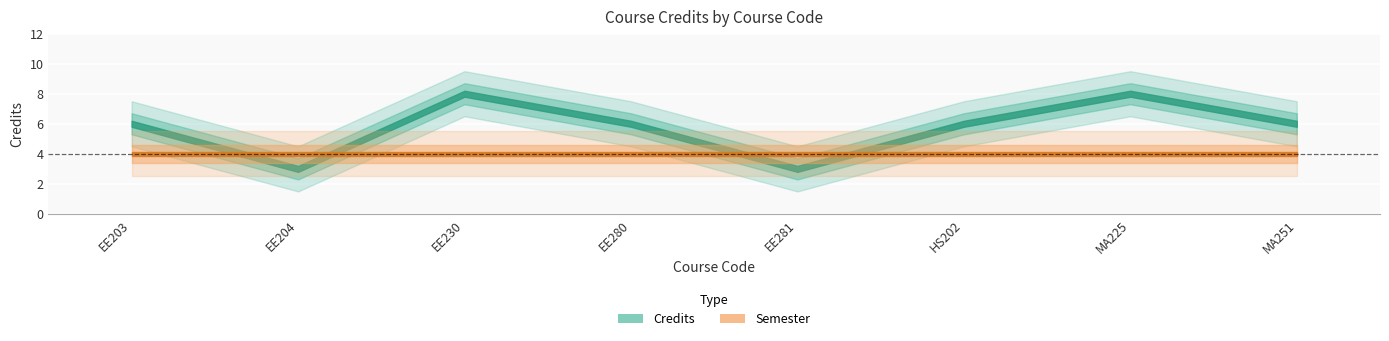

Reading left to right, what are all the values shown in this chart?

Credits: 6	3	8	6	3	6	8	6
Semester: 4	4	4	4	4	4	4	4